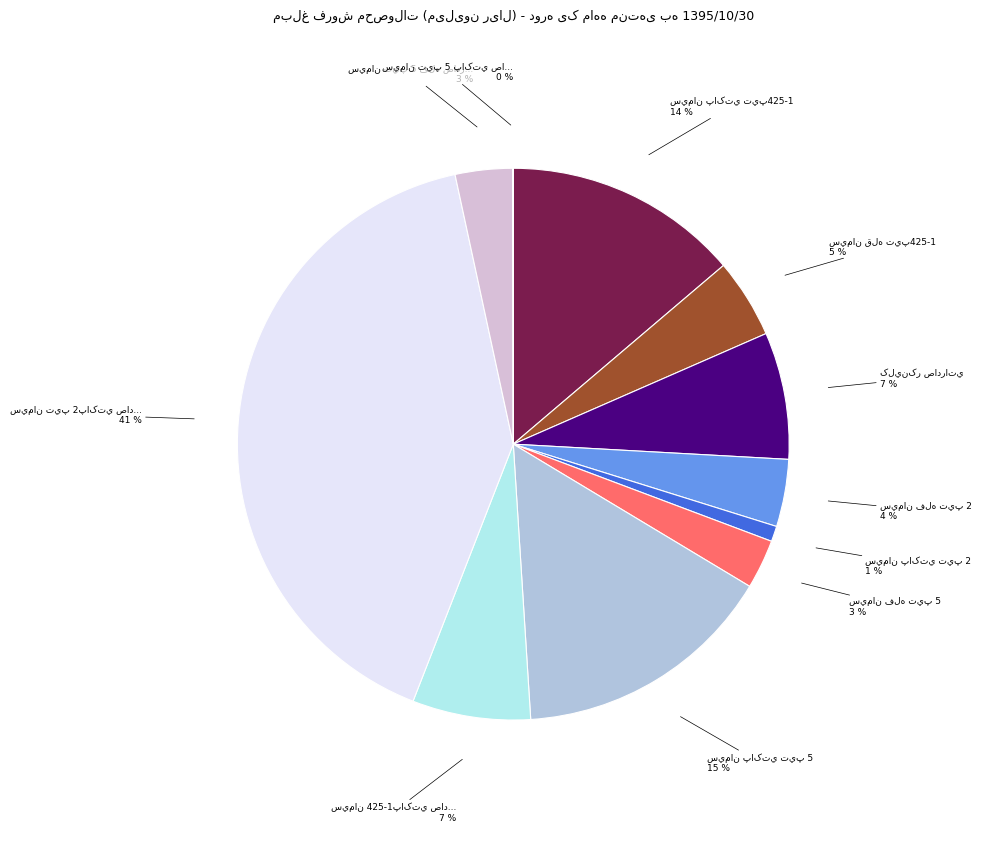

Is there a majority slice in this chart?

No